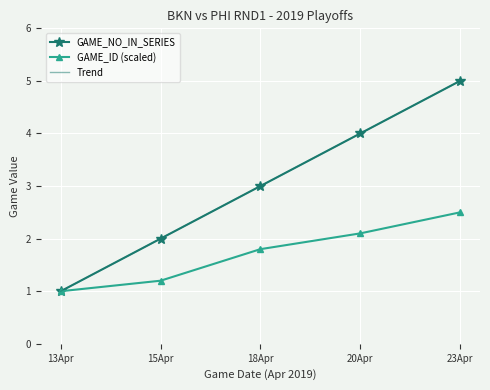

Is it true that Trend equals 1.0 at 13Apr?

True